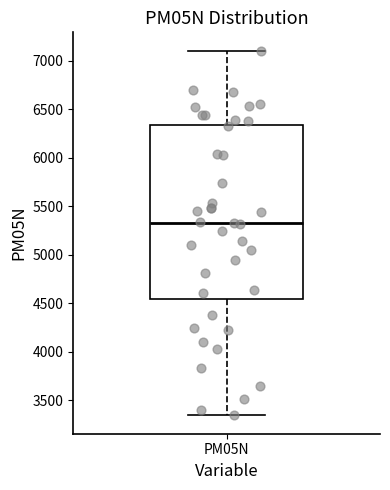

Where is the upper edge of the box for PM05N on the y-axis? The values are not printed on the chart, so give them approximately, as read against the axis.

6350